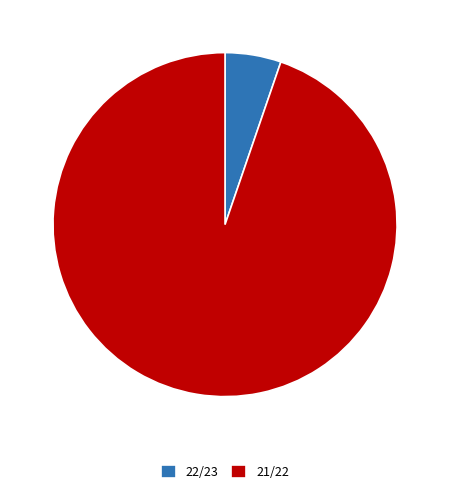

Approximately how many times larger is the value at 21/22 compared to 22/23?

18.0